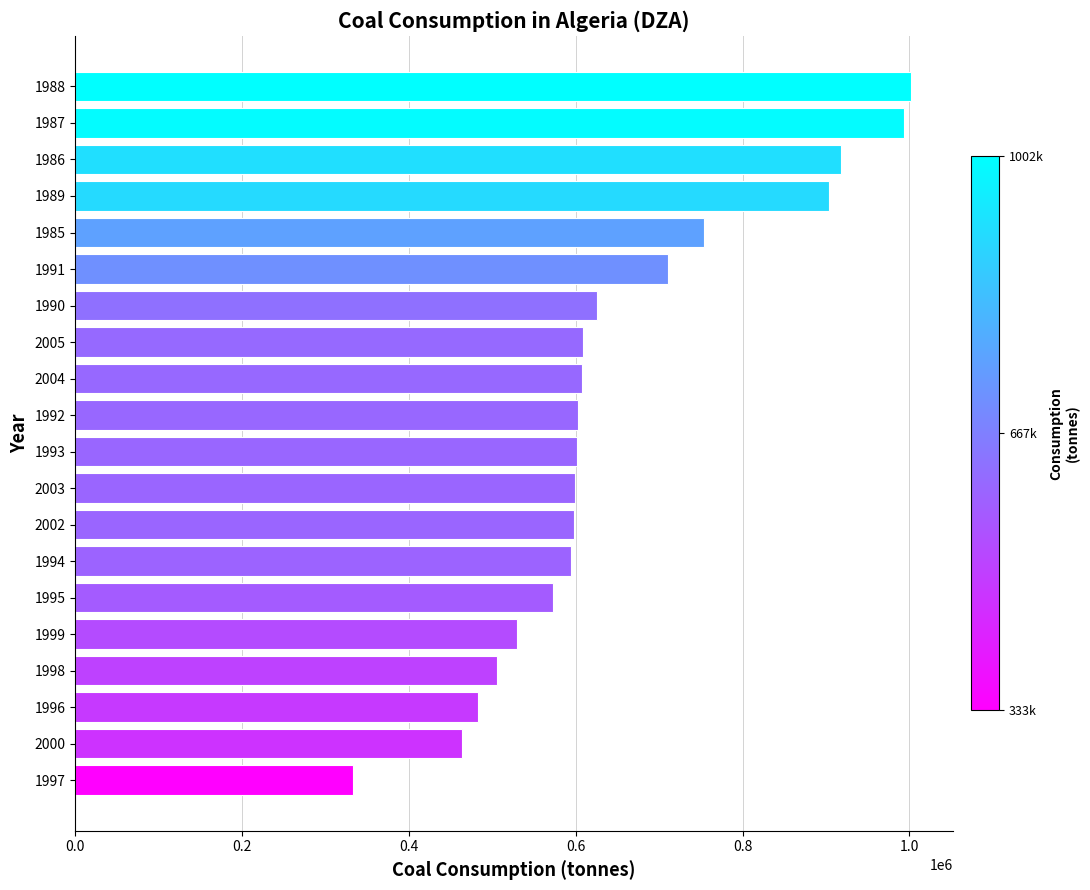

What is the smallest value displayed?

333000